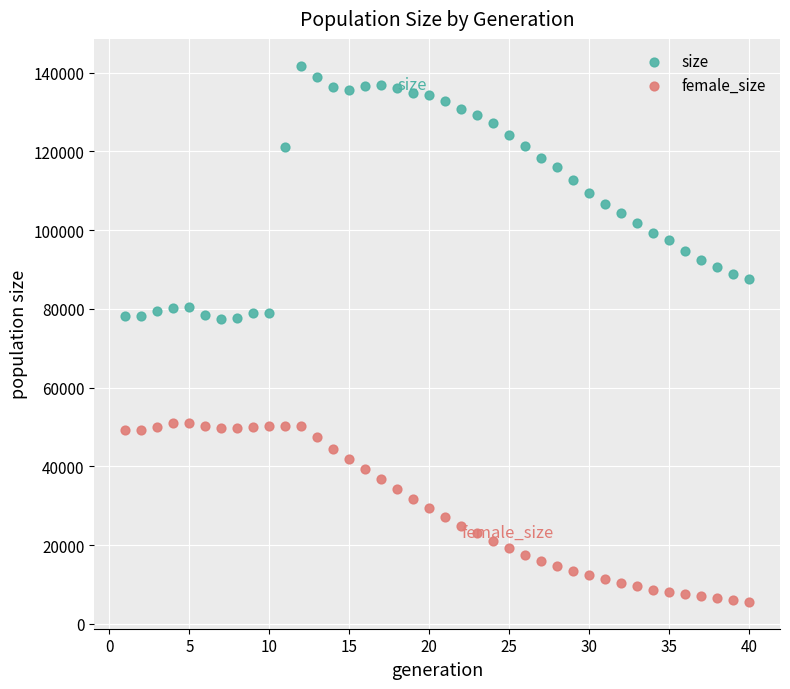

What are all the series names shown in the legend?

size, female_size